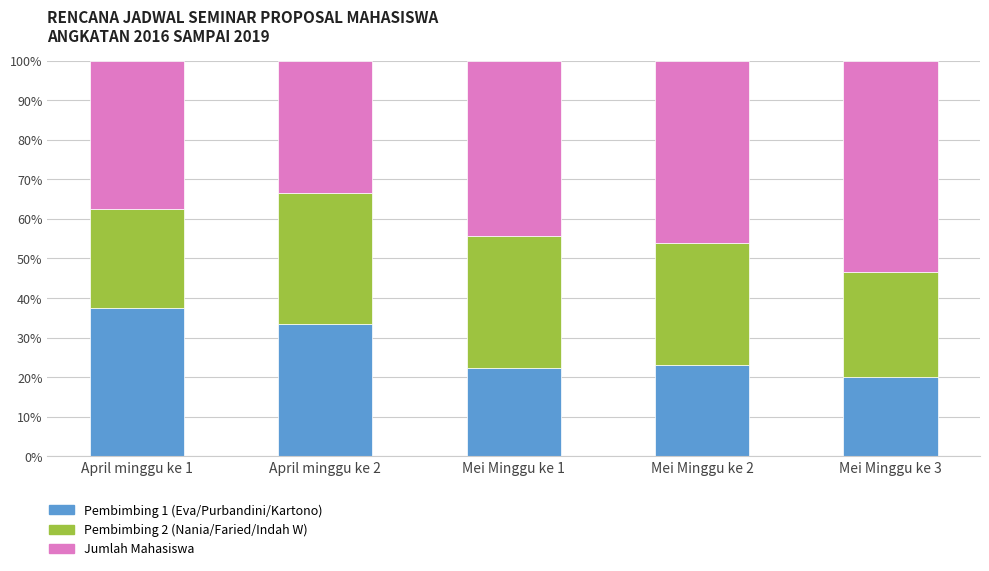

Is it true that Pembimbing 1 (Eva/Purbandini/Kartono) equals 16.0 at April minggu ke 2?

False